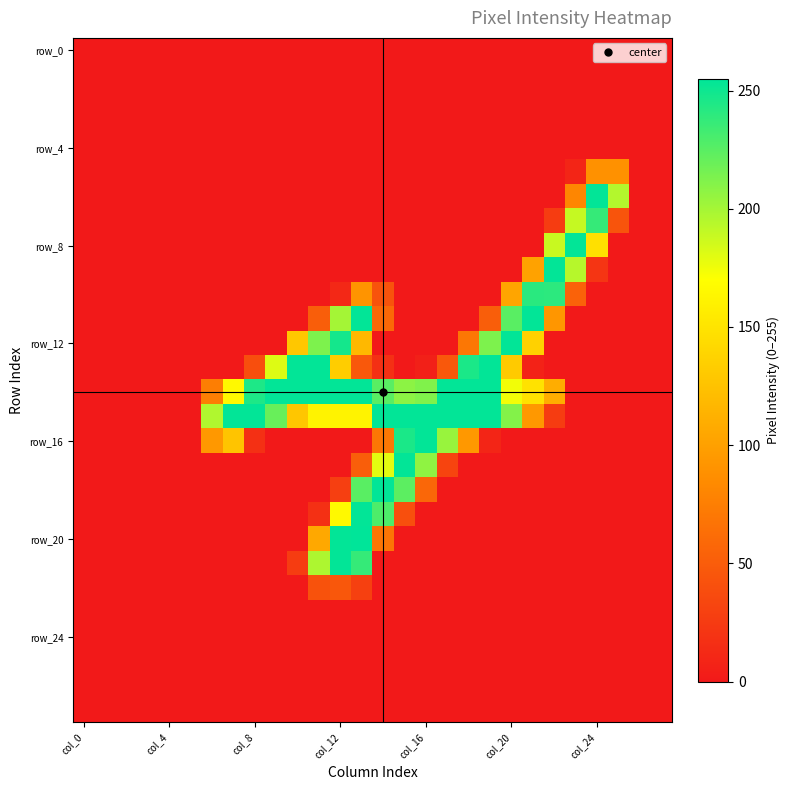

Which series has the largest range (max minus min)?

row_20